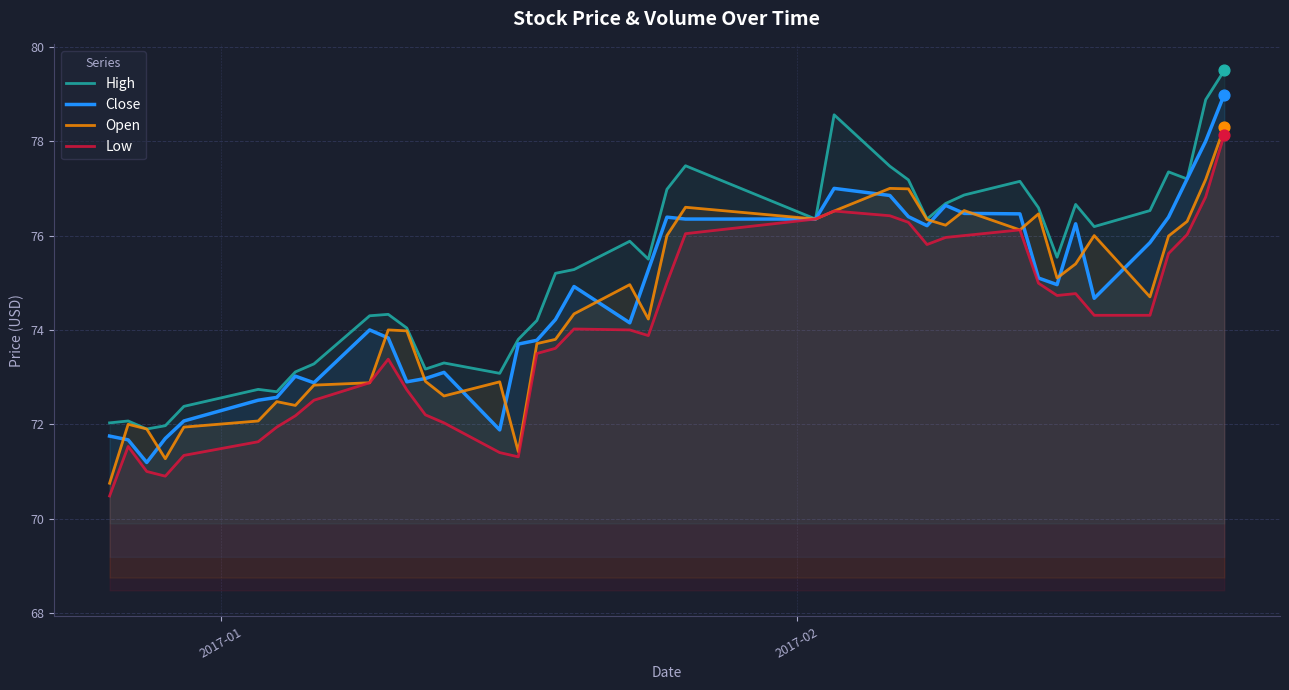

At how many categories does at least one series exceed 79?

1